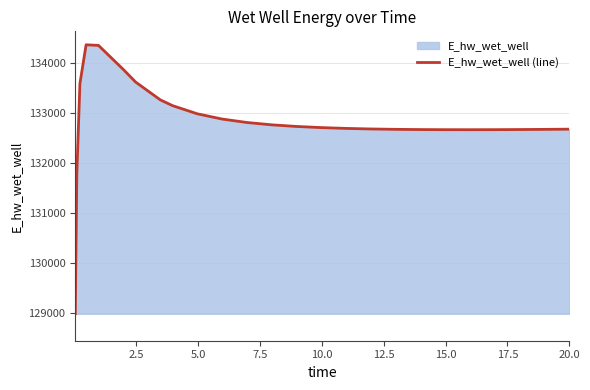

True or false: there are more than 2 points higher than both neighbors.

False